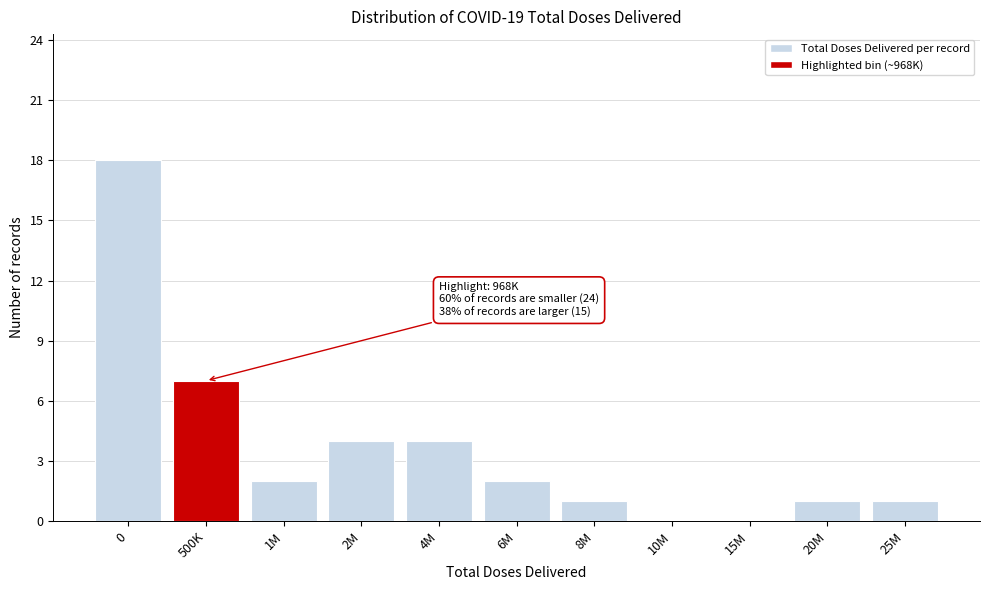

Reading left to right, what are all the values shown in this chart?

0=18	500K=7	1M=2	2M=4	4M=4	6M=2	8M=1	10M=0	15M=0	20M=1	25M=1